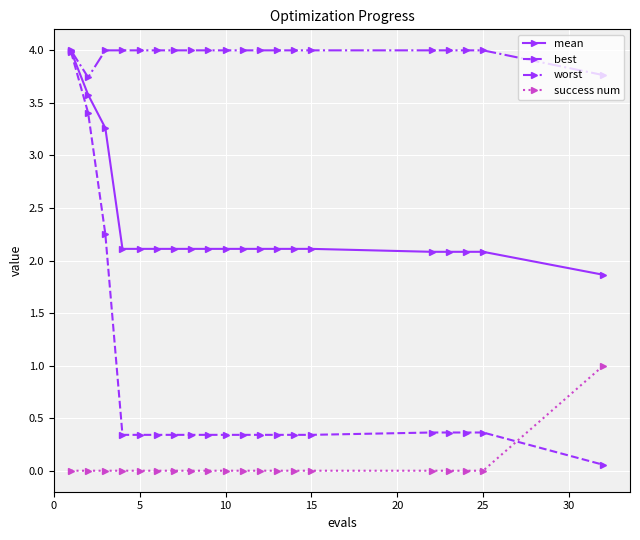

What is the difference between the maximum and minimum values in the worst series?

0.3